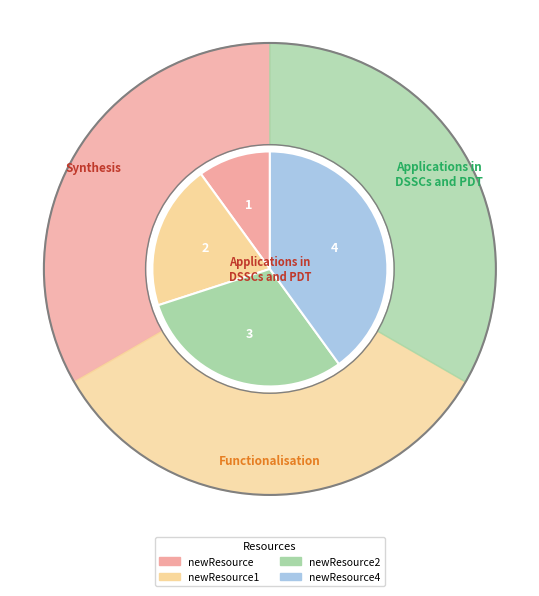

The newResource slice represents 5% of the pie. True or false?

False